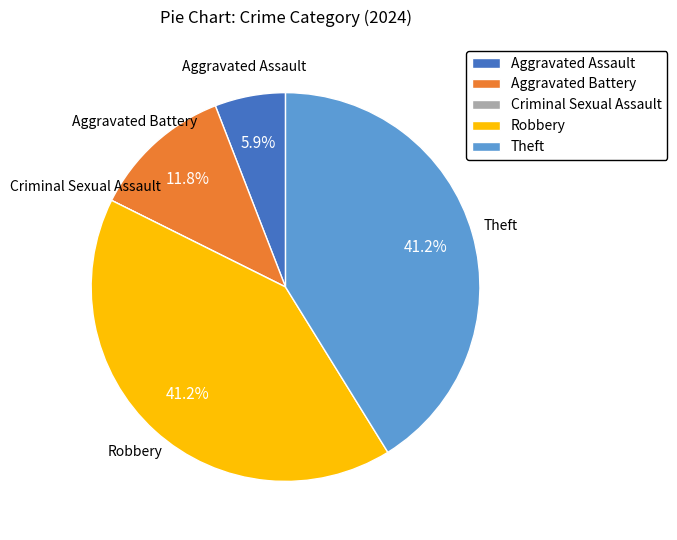

What is the ratio of the value at Aggravated Battery to the value at Robbery?

0.3